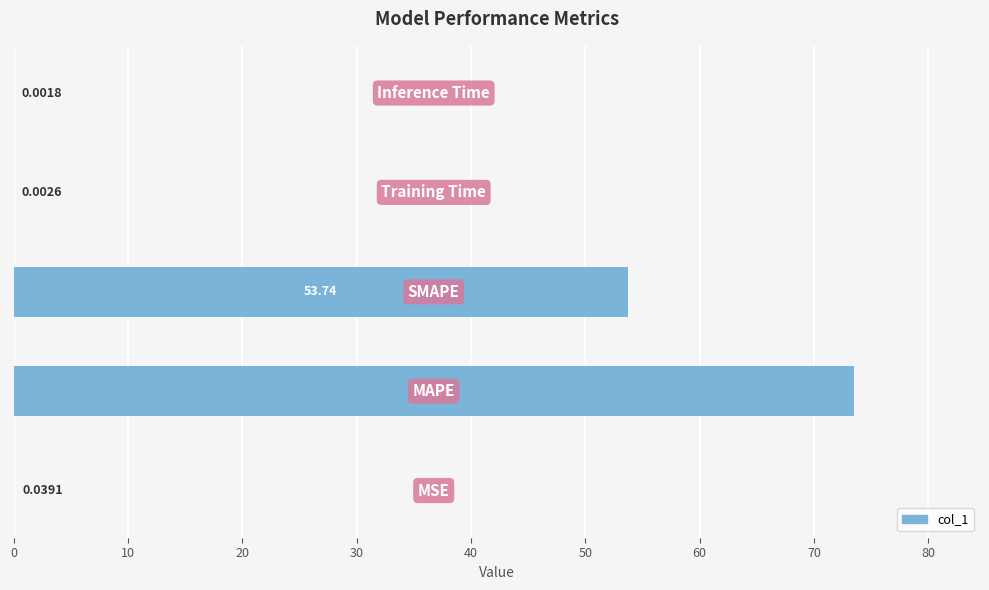

Are the bars horizontal?

Yes